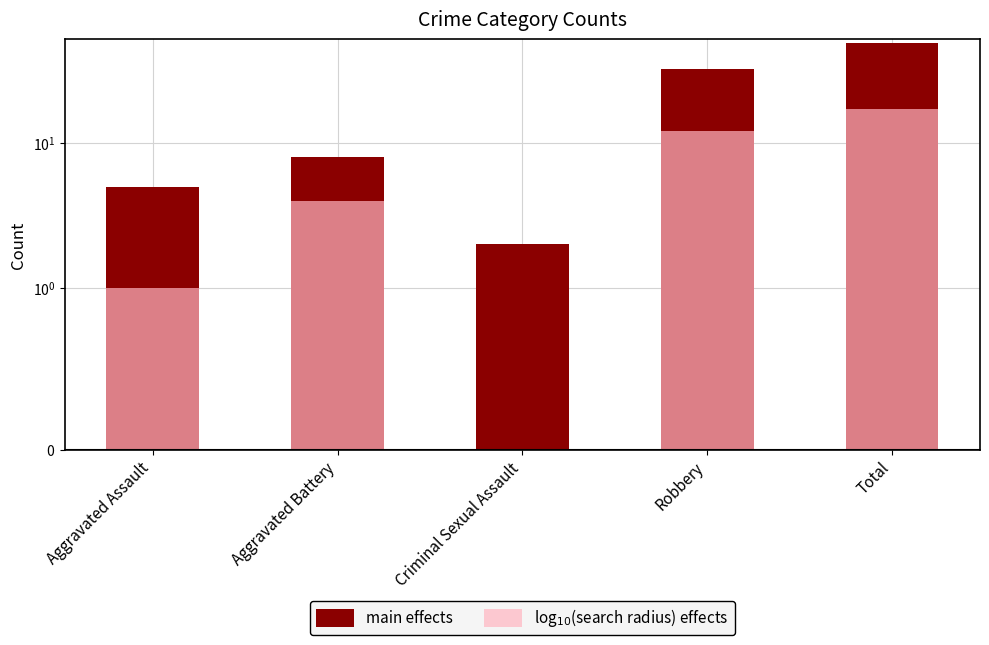

Reading right to left, list all the values displayed in this chart.

main effects: Total=49	Robbery=32	Criminal Sexual Assault=2	Aggravated Battery=8	Aggravated Assault=5
log$_{10}$(search radius) effects: Total=17	Robbery=12	Criminal Sexual Assault=0	Aggravated Battery=4	Aggravated Assault=1